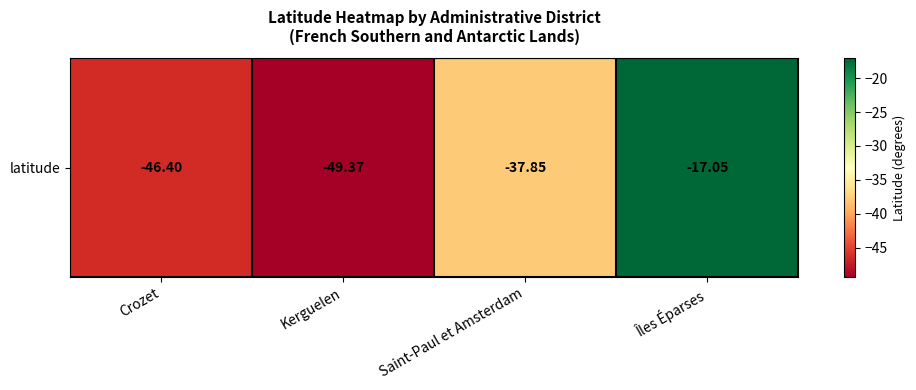

Which has a higher value, Kerguelen or Crozet?

Crozet